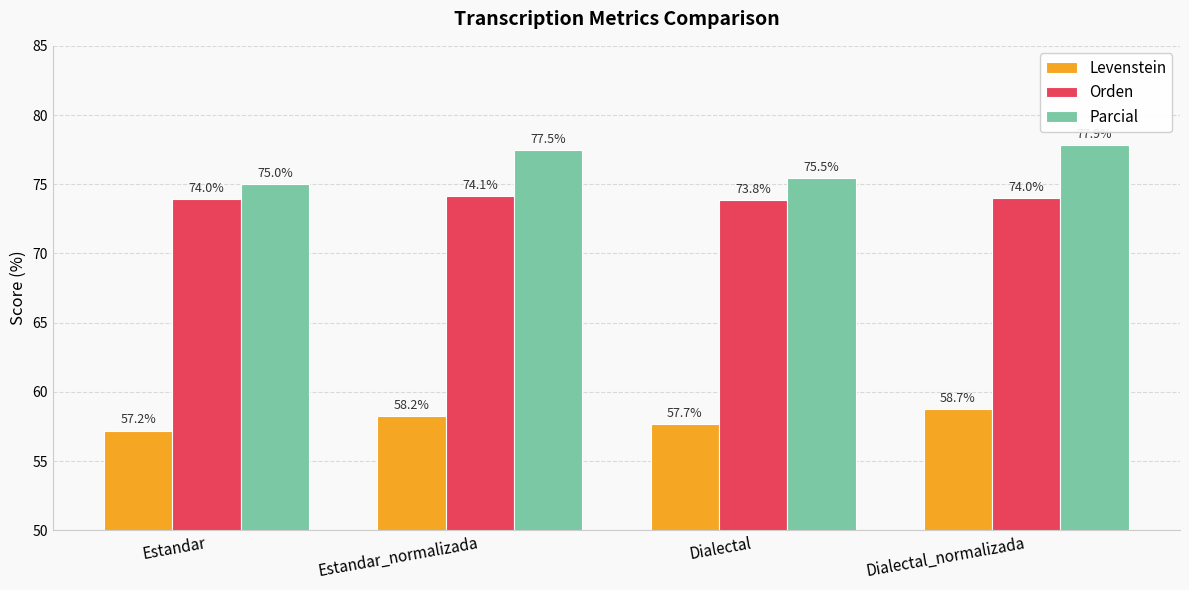

What is the difference between the Levenstein values at Dialectal_normalizada and Dialectal?

1.1